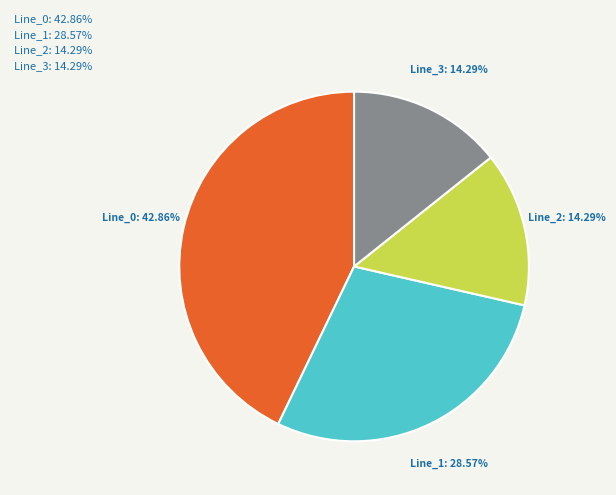

Is Line_2: 14.29% the majority of the pie?

No